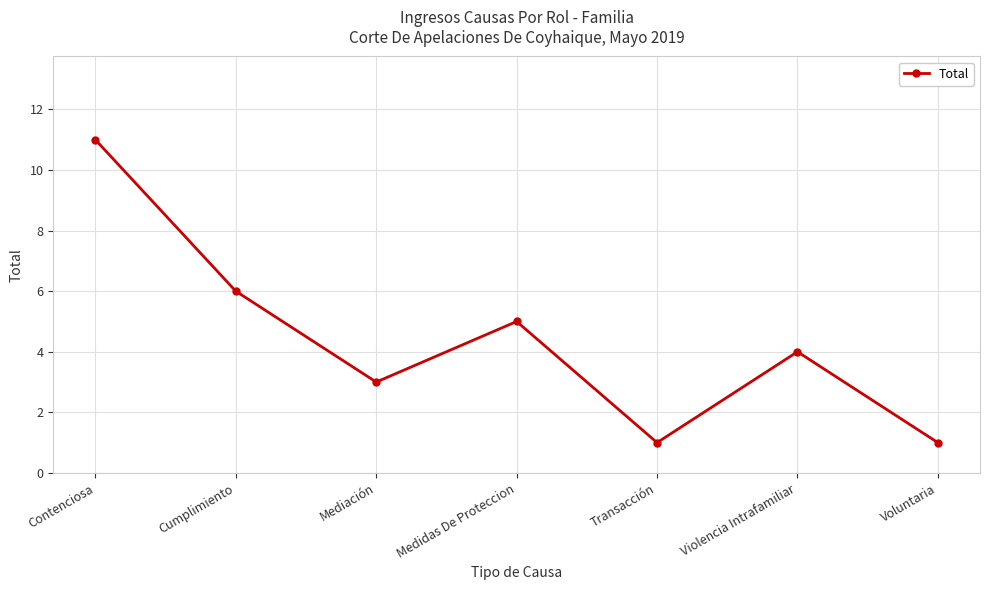

What is the change in value from Contenciosa to Mediación?

-8